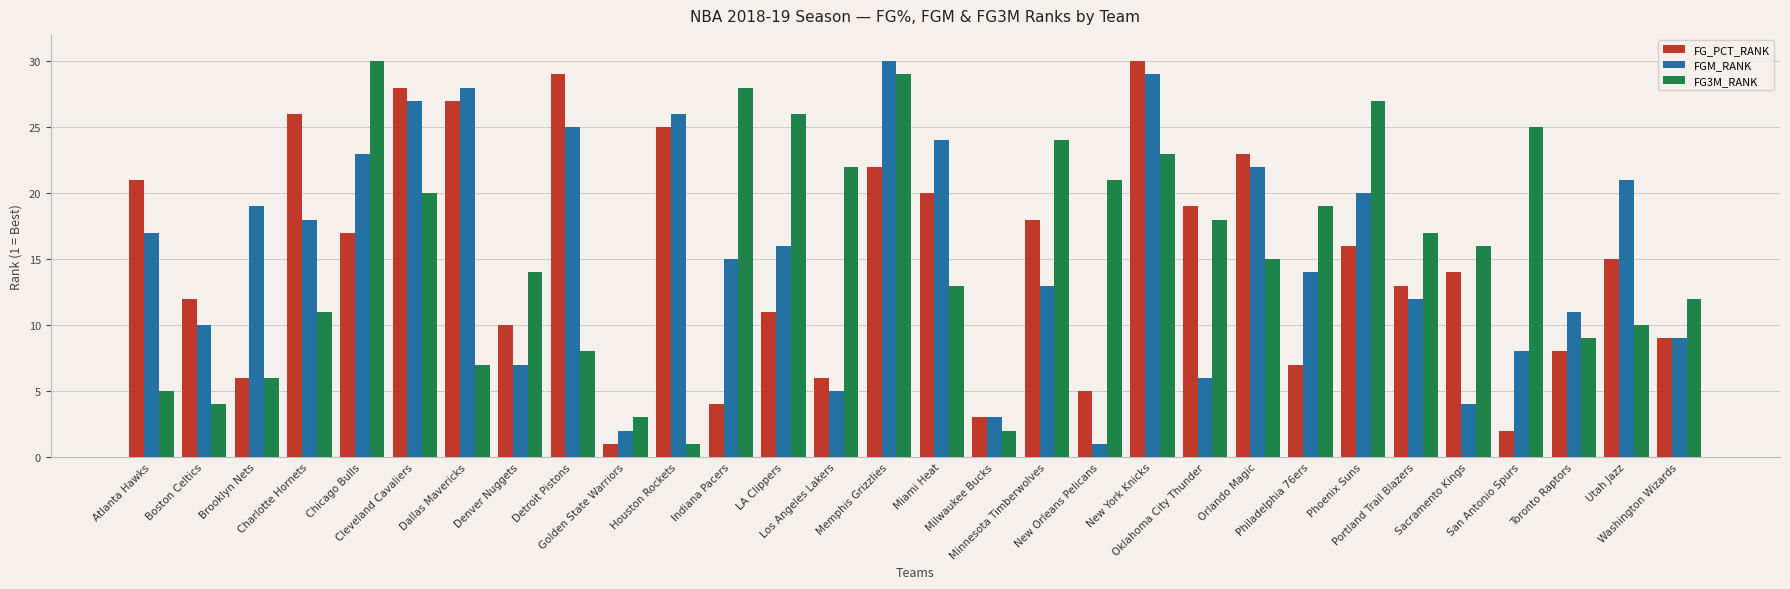

What is the spread (max minus min) of values at Orlando Magic?

8